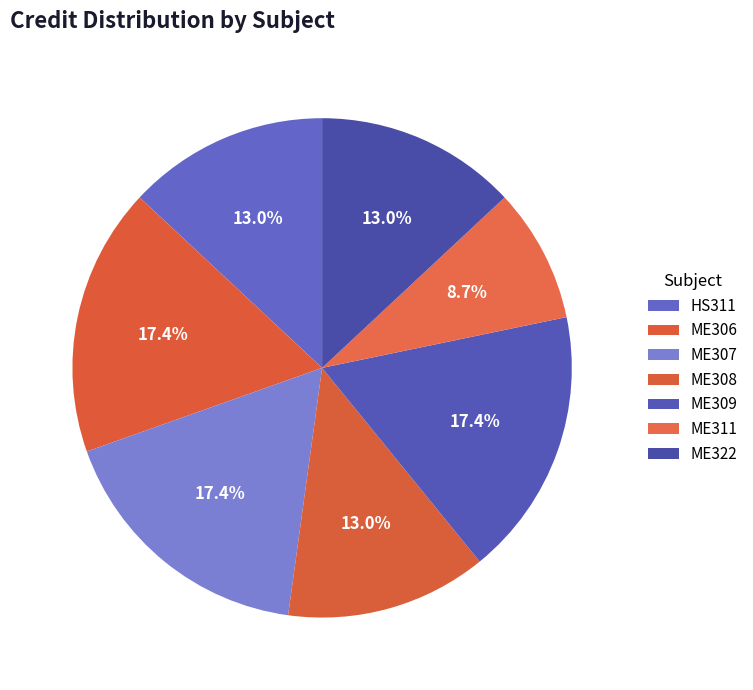

How many slices are in this pie chart?

7